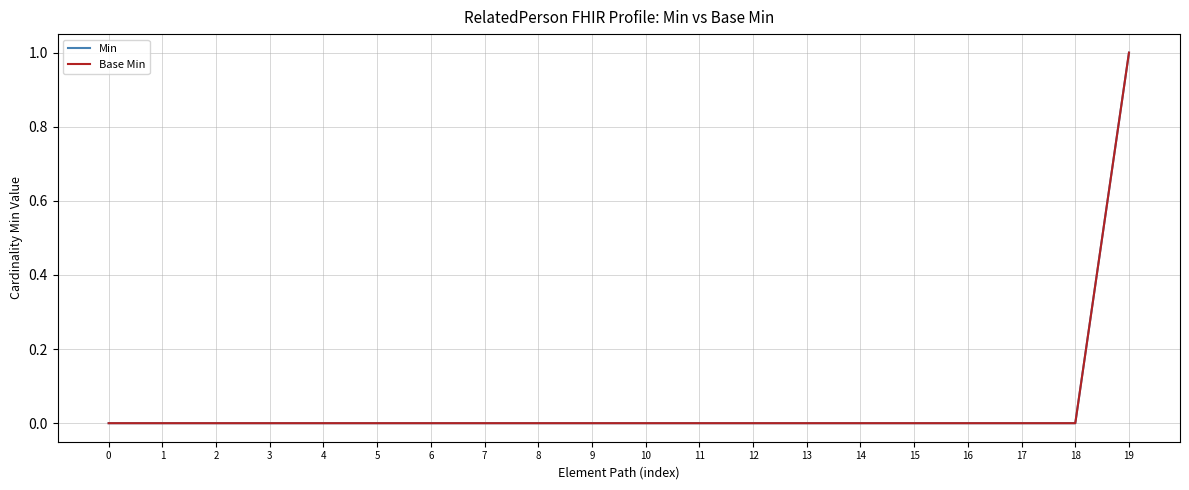

True or false: Min and Base Min intersect in this chart.

False